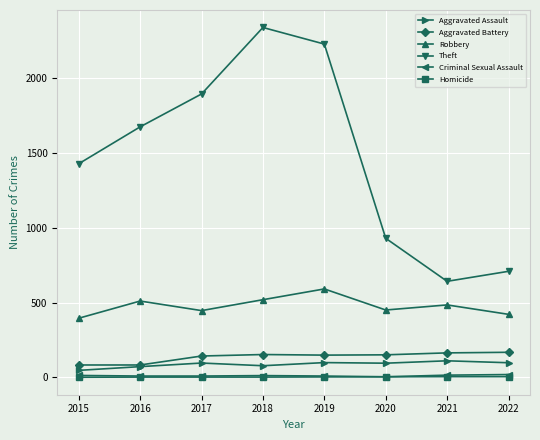

At how many categories does at least one series exceed 666?

7